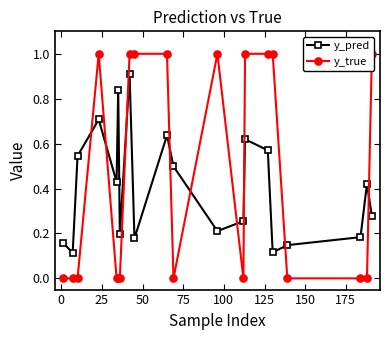

Count the y_pred values in the range 0 to 1.

20